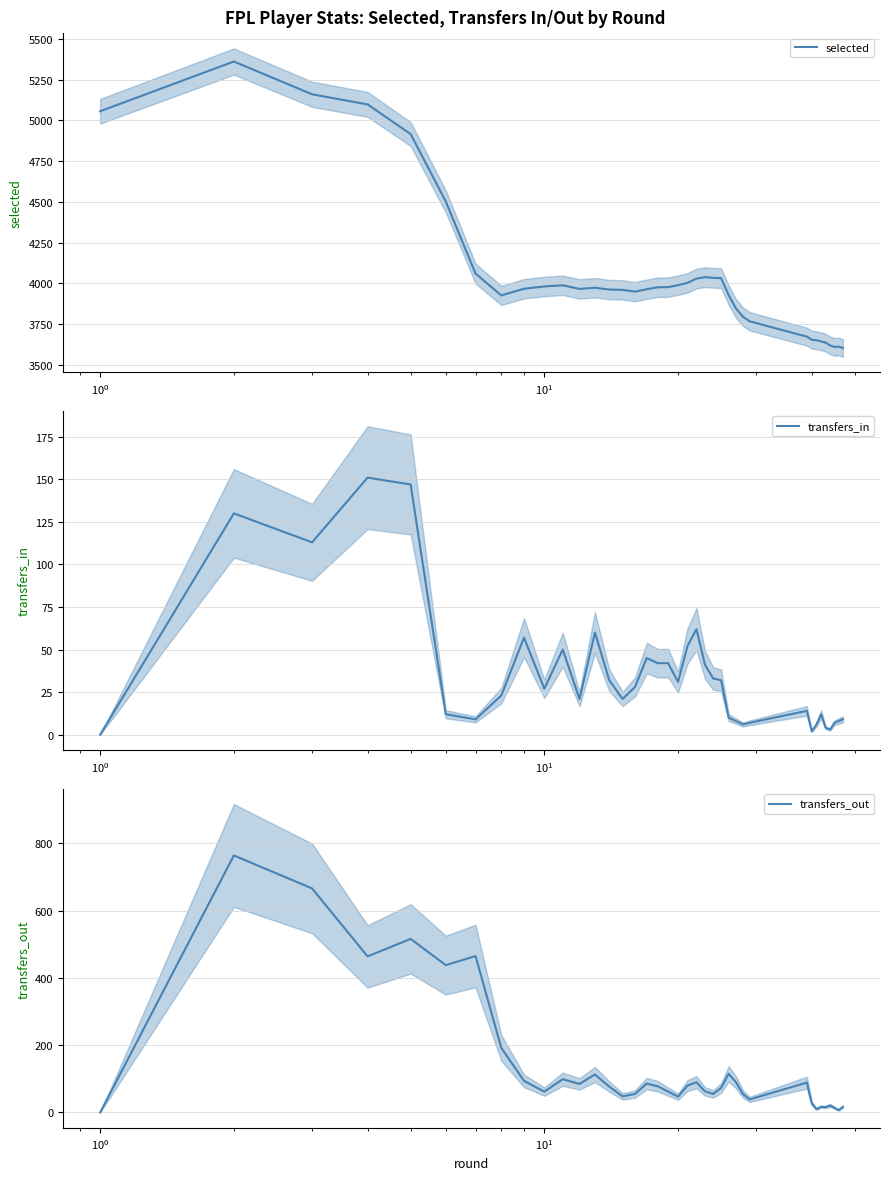

What is the minimum value for selected?

3603